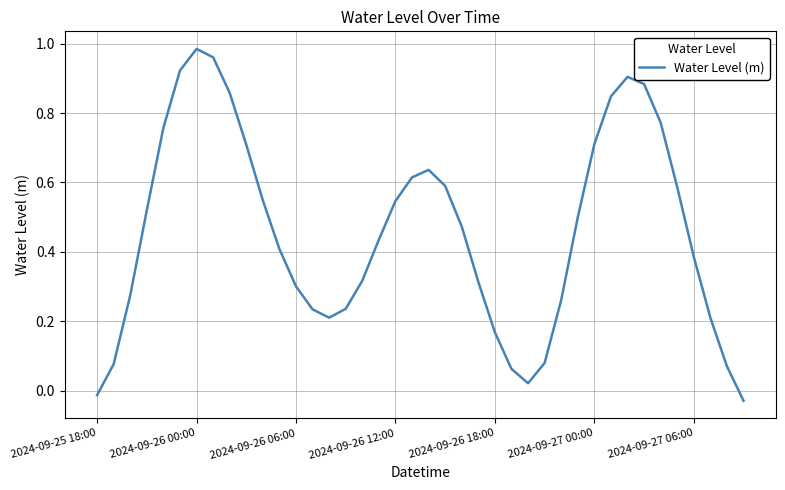

What is the sum of all values?

18.3